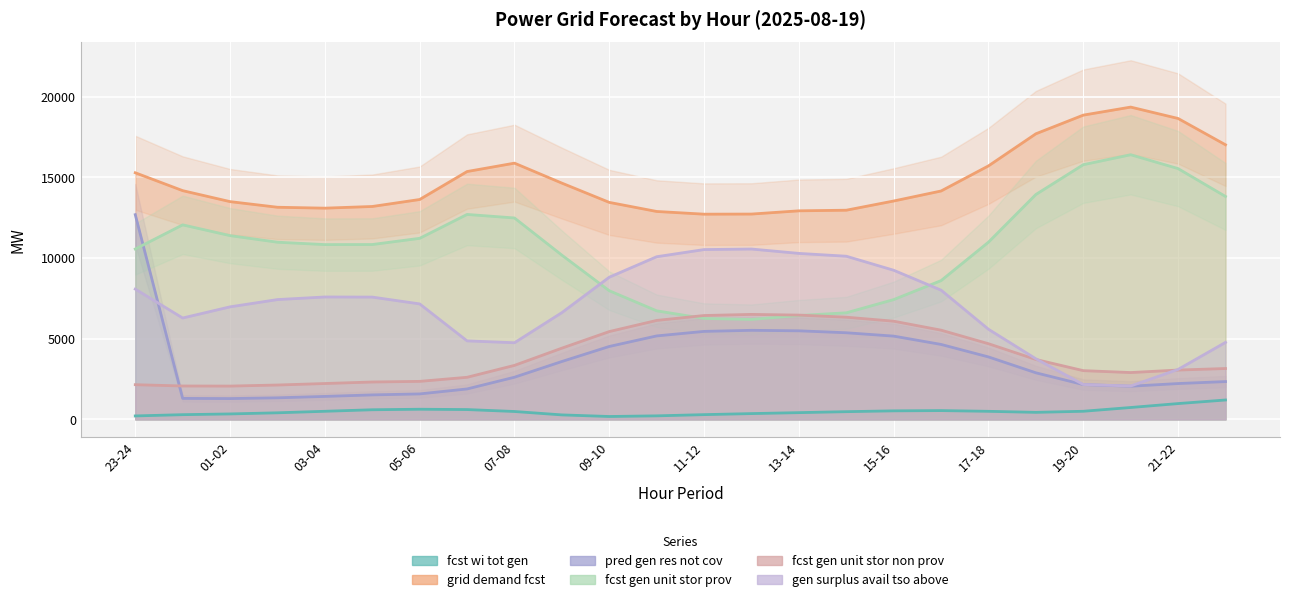

Reading right to left, extract all data points from this chart.

fcst_wi_tot_gen: 22-23=1202	21-22=980	20-21=737	19-20=503	18-19=436	17-18=500	16-17=545	15-16=529	14-15=478	13-14=418	12-13=359	11-12=294	10-11=219	09-10=179	08-09=278	07-08=489	06-07=609	05-06=629	04-05=597	03-04=502	02-03=408	01-02=338	00-01=292	23-24=214
grid_demand_fcst: 22-23=17027	21-22=18658	20-21=19364	19-20=18866	18-19=17709	17-18=15719	16-17=14162	15-16=13541	14-15=12970	13-14=12932	12-13=12731	11-12=12724	10-11=12892	09-10=13455	08-09=14650	07-08=15888	06-07=15368	05-06=13634	04-05=13201	03-04=13097	02-03=13153	01-02=13502	00-01=14183	23-24=15292
pred_gen_res_not_cov: 22-23=2344	21-22=2222	20-21=2056	19-20=2158	18-19=2888	17-18=3872	16-17=4647	15-16=5163	14-15=5371	13-14=5492	12-13=5523	11-12=5456	10-11=5175	09-10=4521	08-09=3589	07-08=2614	06-07=1887	05-06=1579	04-05=1518	03-04=1424	02-03=1337	01-02=1290	00-01=1301	23-24=12694
fcst_gen_unit_stor_prov: 22-23=13823	21-22=15550	20-21=16410	19-20=15793	18-19=13945	17-18=10990	16-17=8605	15-16=7428	14-15=6608	13-14=6441	12-13=6196	11-12=6258	10-11=6731	09-10=7976	08-09=10183	07-08=12489	06-07=12708	05-06=11227	04-05=10842	03-04=10838	02-03=10986	01-02=11394	00-01=12062	23-24=10564
fcst_gen_unit_stor_non_prov: 22-23=3154	21-22=3059	20-21=2904	19-20=3022	18-19=3714	17-18=4691	16-17=5532	15-16=6088	14-15=6337	13-14=6466	12-13=6510	11-12=6440	10-11=6136	09-10=5445	08-09=4417	07-08=3349	06-07=2610	05-06=2357	04-05=2318	03-04=2224	02-03=2131	01-02=2065	00-01=2071	23-24=2151
gen_surplus_avail_tso_above: 22-23=4774	21-22=3098	20-21=2069	19-20=2163	18-19=3757	17-18=5588	16-17=8013	15-16=9247	14-15=10117	13-14=10292	12-13=10563	11-12=10530	10-11=10086	09-10=8816	08-09=6620	07-08=4752	06-07=4868	05-06=7160	04-05=7583	03-04=7590	02-03=7429	01-02=6978	00-01=6286	23-24=8079